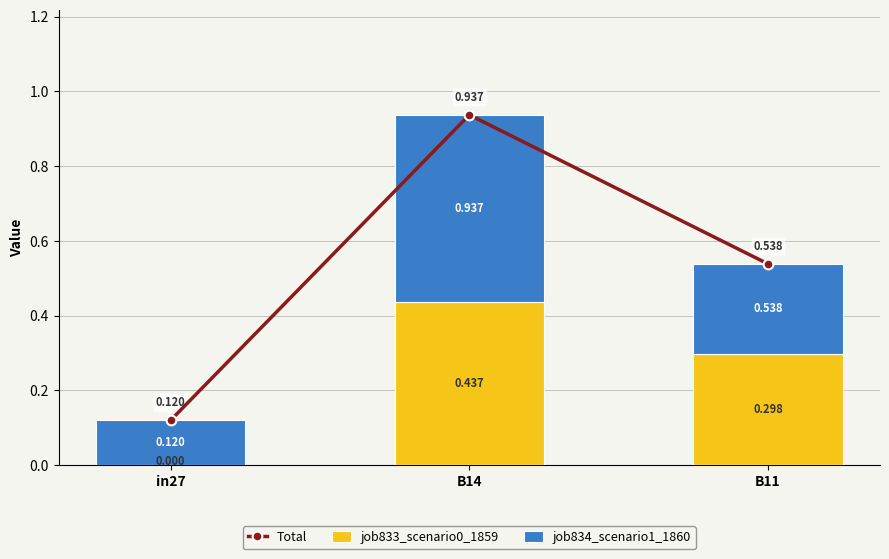

Reading right to left, transcribe all the data shown in this chart.

Total: B11=0.5	B14=0.9	in27=0.1
job833_scenario0_1859: B11=0.3	B14=0.4	in27=0.0
job834_scenario1_1860: B11=0.2	B14=0.5	in27=0.1